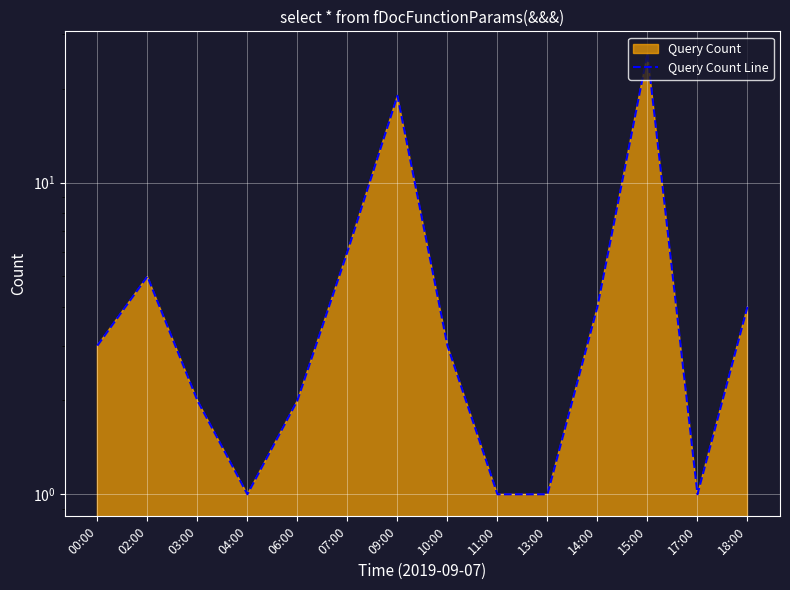

What is the minimum value shown in the chart?

1